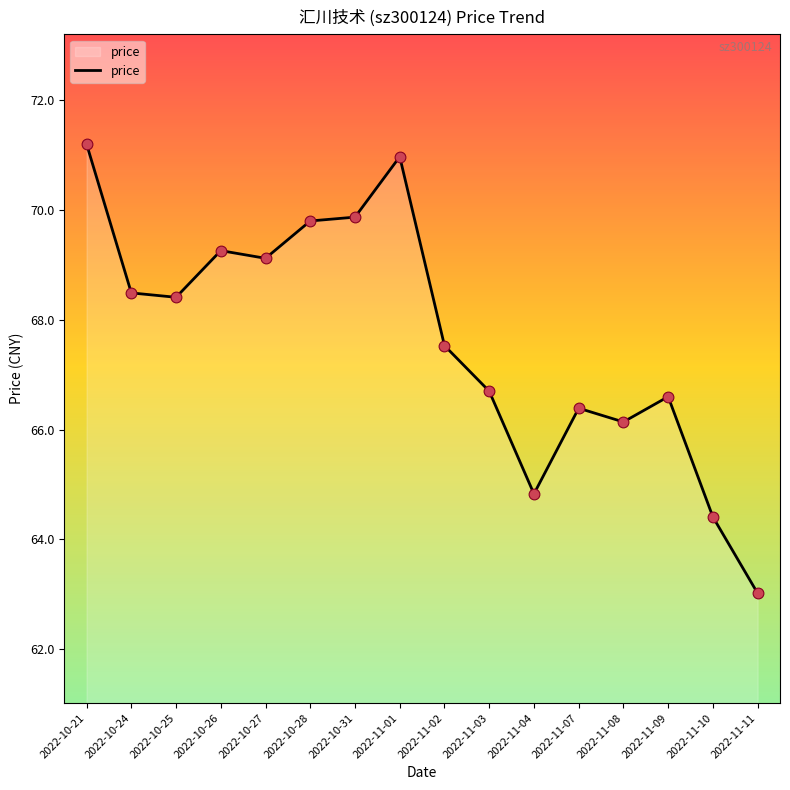

What is the ratio of the value at 2022-11-01 to the value at 2022-10-21?

1.0